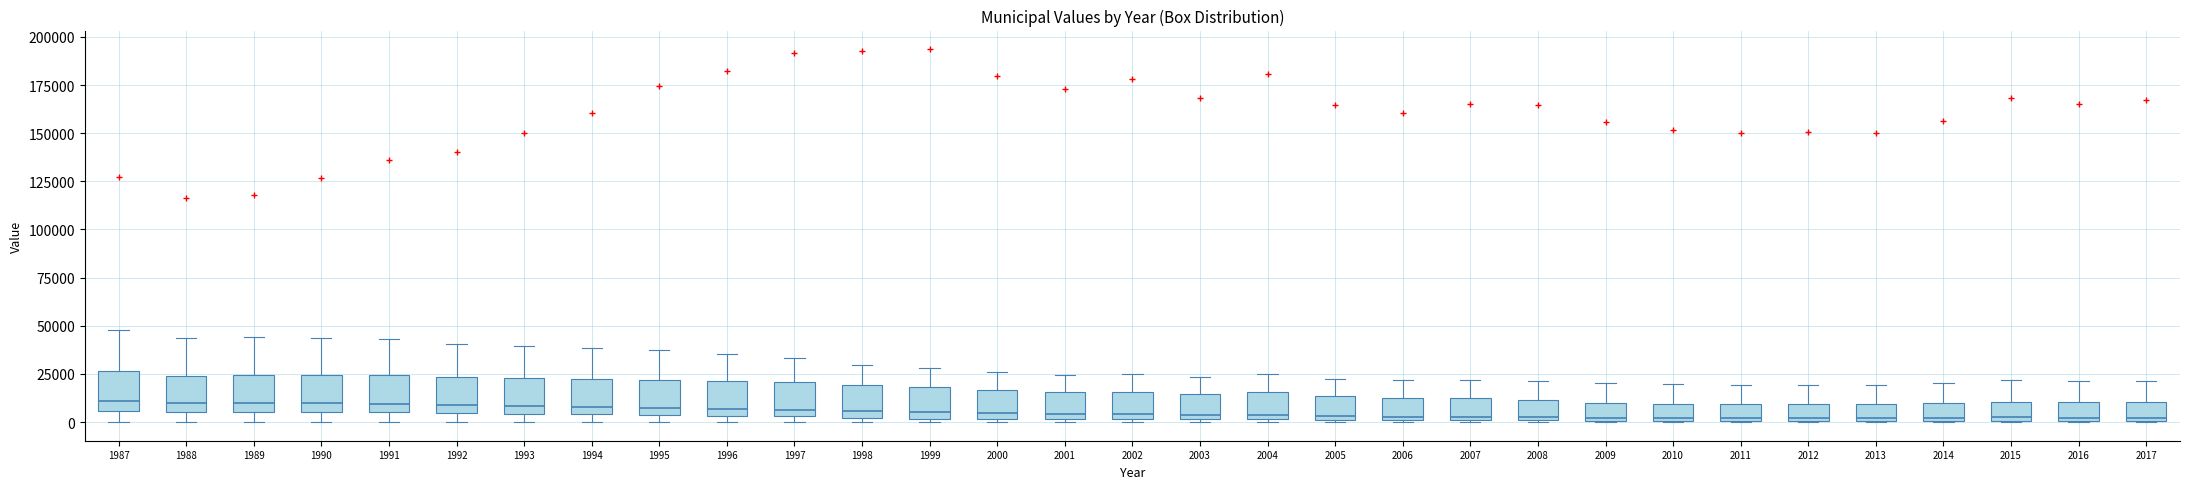

Where does the upper whisker of the box at x = 1996 end on the y-axis? The values are not printed on the chart, so give them approximately, as read against the axis.

35000